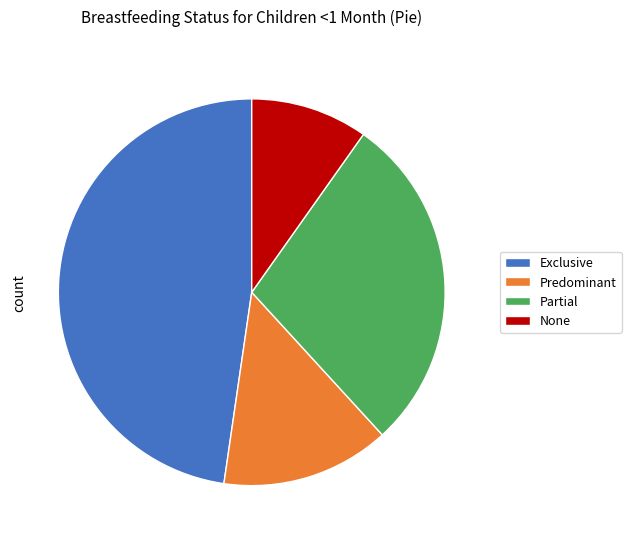

What is the smallest slice in the pie chart?

None